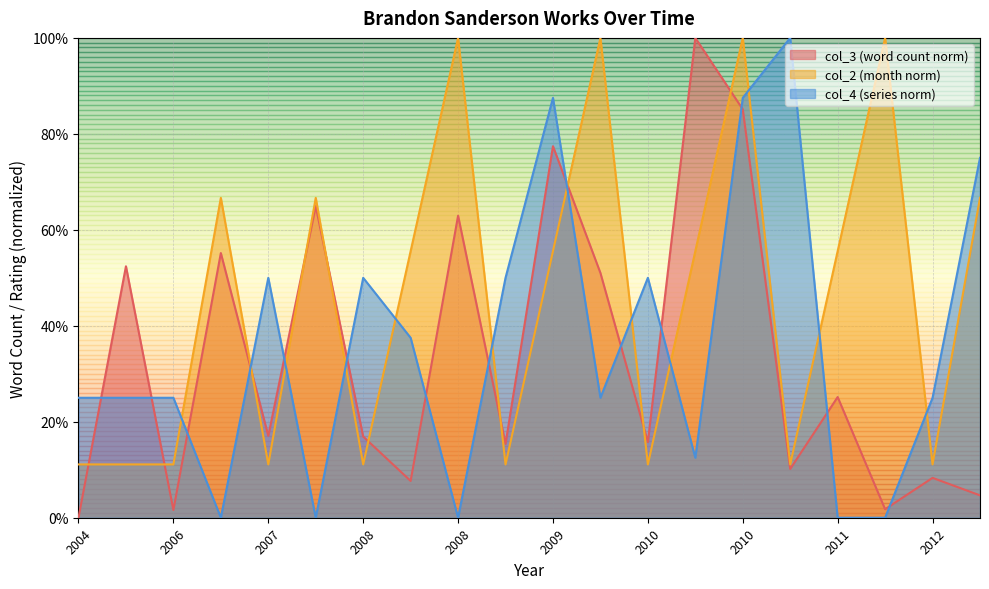

The value of col_2 at 2007 is 11.1. True or false?

True